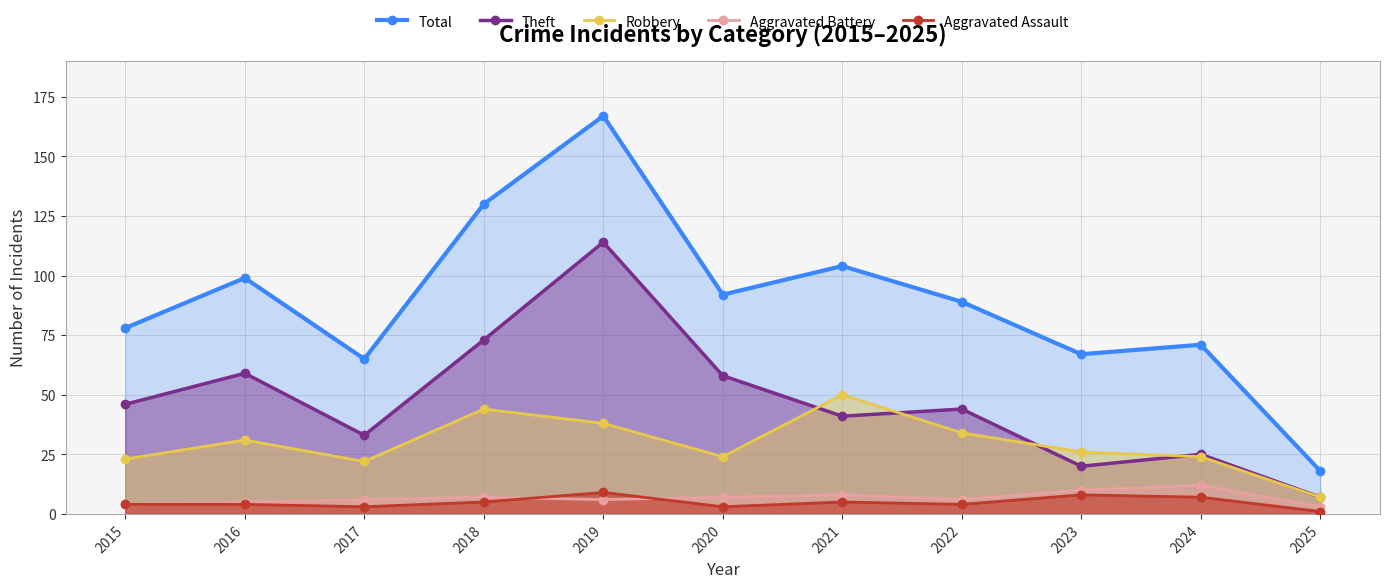

Which series has the widest spread of values?

Total